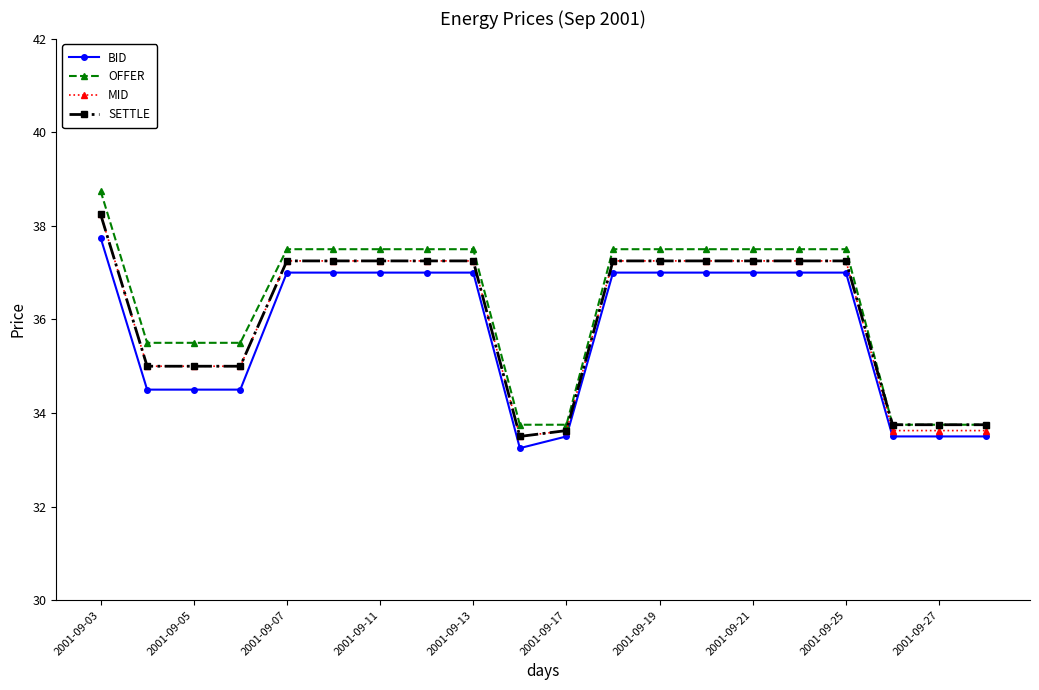

At how many categories does at least one series exceed 34?

15